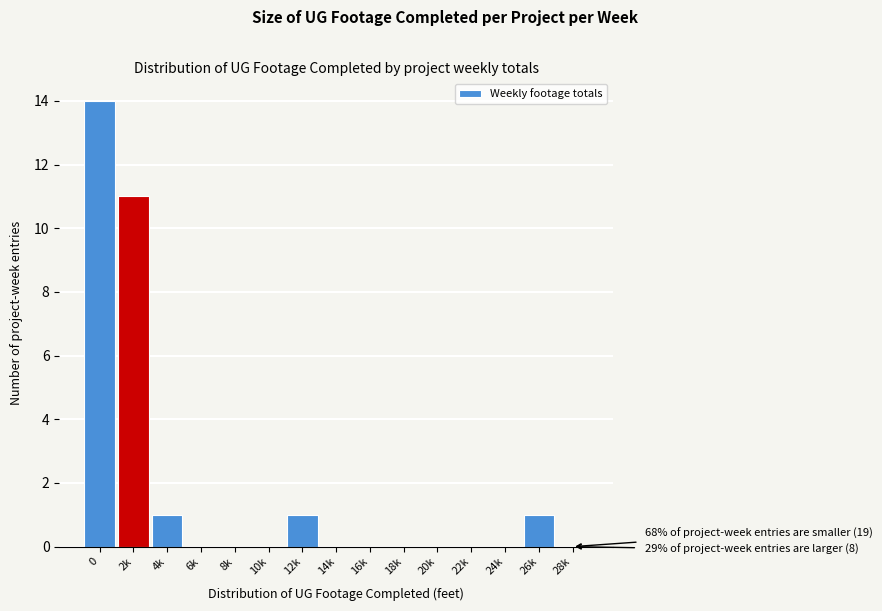

Reading left to right, list all the values displayed in this chart.

0=14	2k=11	4k=1	6k=0	8k=0	10k=0	12k=1	14k=0	16k=0	18k=0	20k=0	22k=0	24k=0	26k=1	28k=0